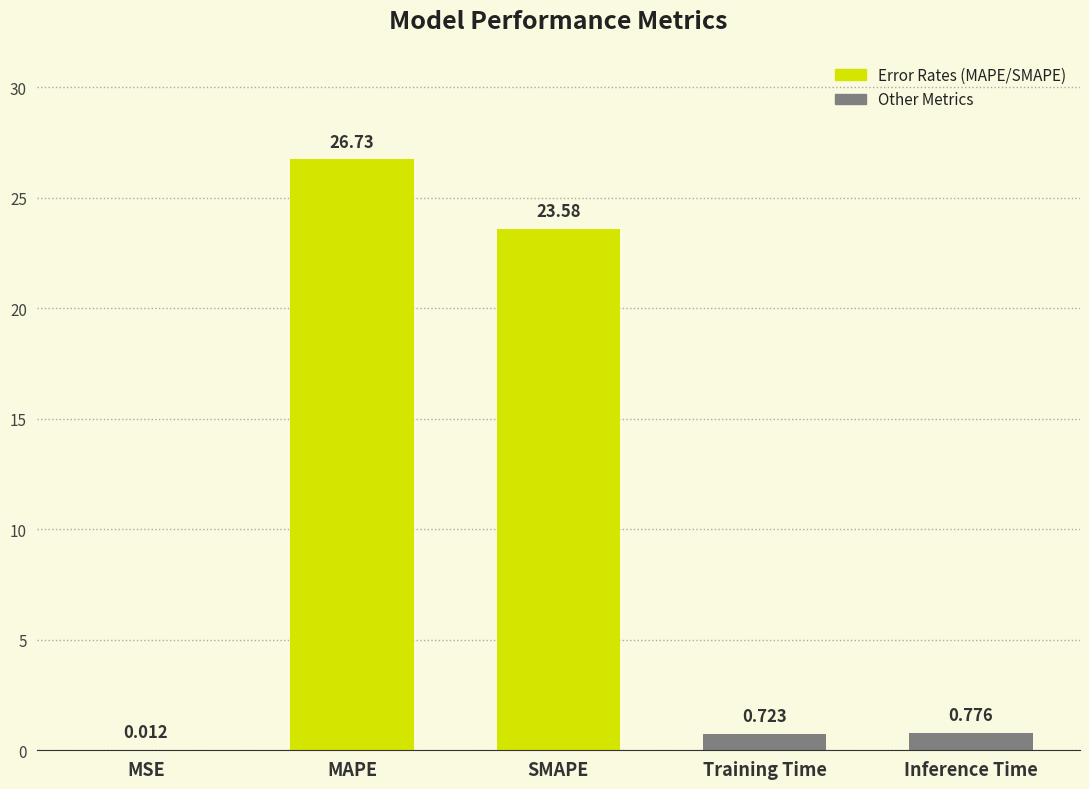

Which category has the highest value across all series?

MAPE